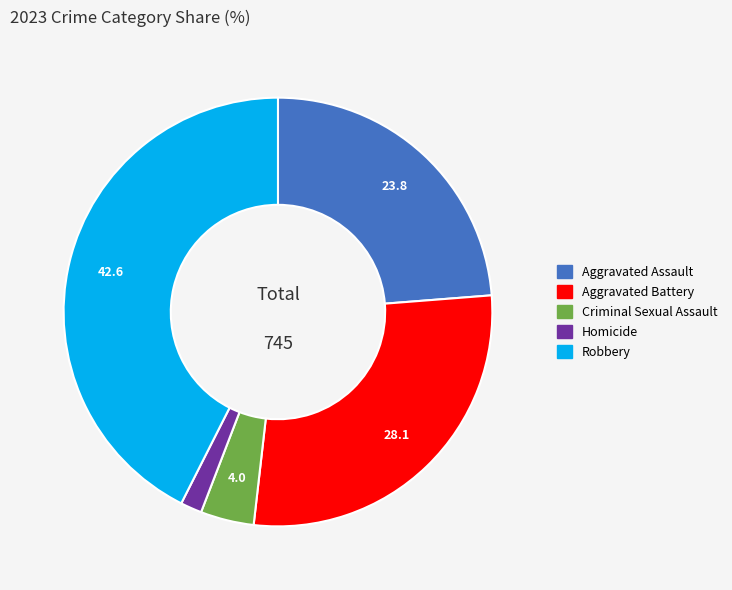

Is it true that Homicide is 10% of the pie?

False